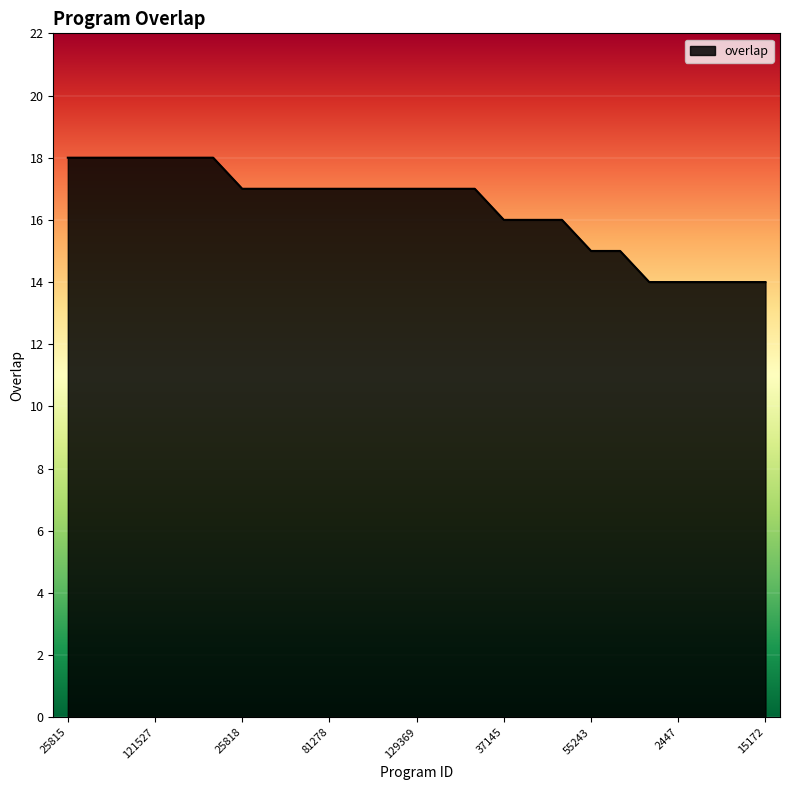

What is the greatest value displayed?

18